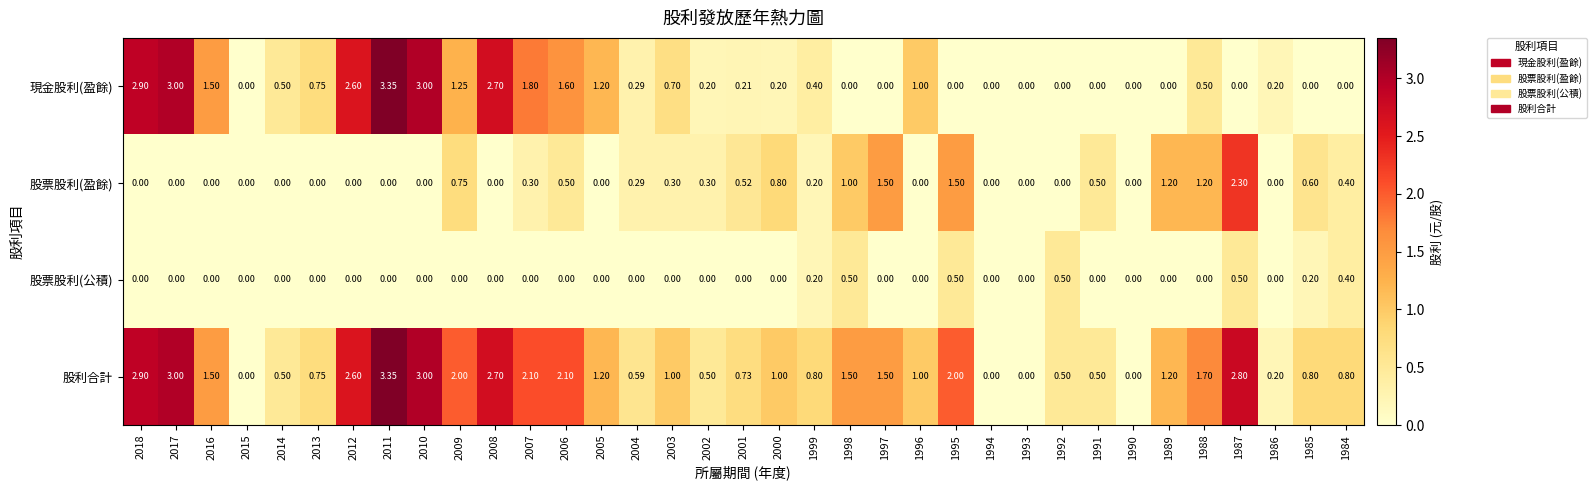

Is the value of 股利合計 at 2003 greater than the value of 股票股利(公積) at 2011?

Yes